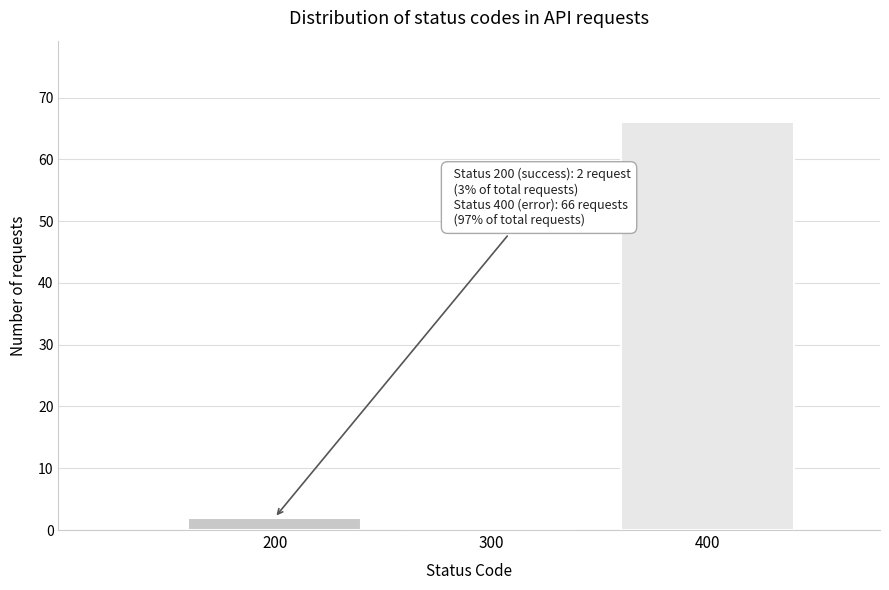

Reading left to right, extract all data points from this chart.

200=2	300=0	400=66